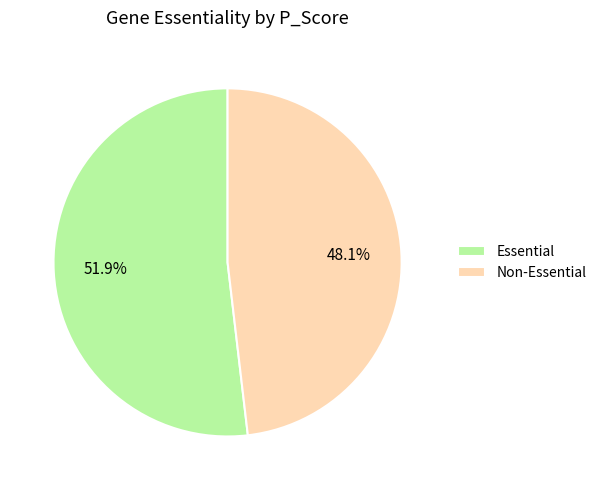

Do Non-Essential and Essential together represent more than half of the pie?

Yes